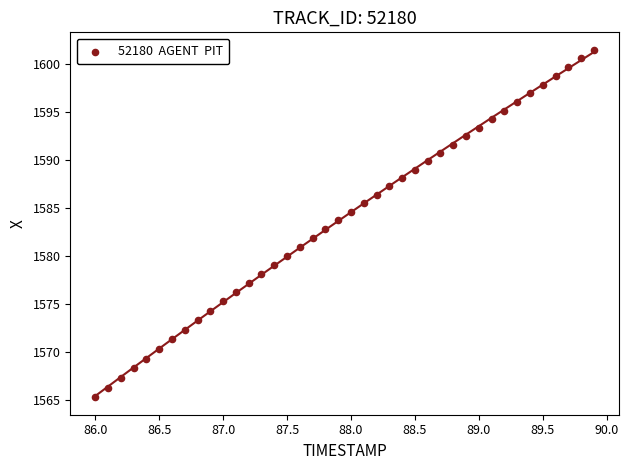

What is the range of Y values (max minus min)?

36.2